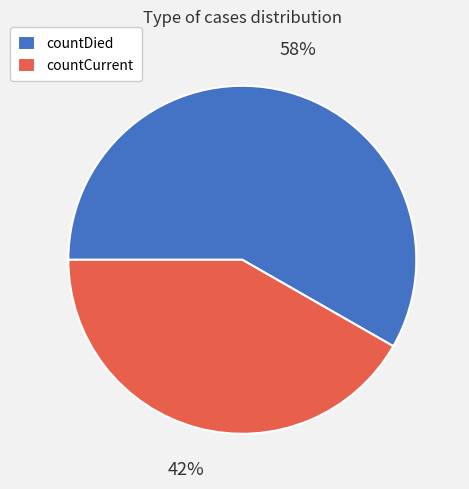

What percentage is the countCurrent slice, to the nearest percent?

42%